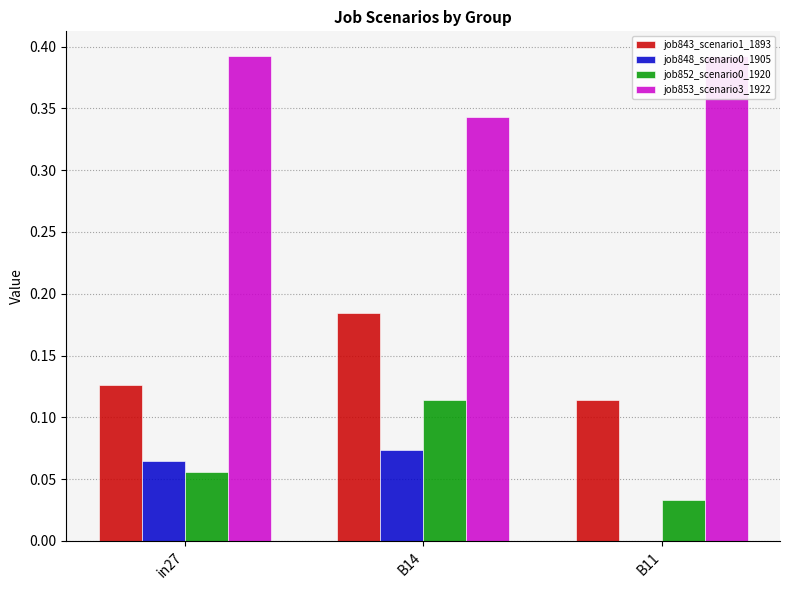

Count the job853_scenario3_1922 values in the range 0 to 1.

3